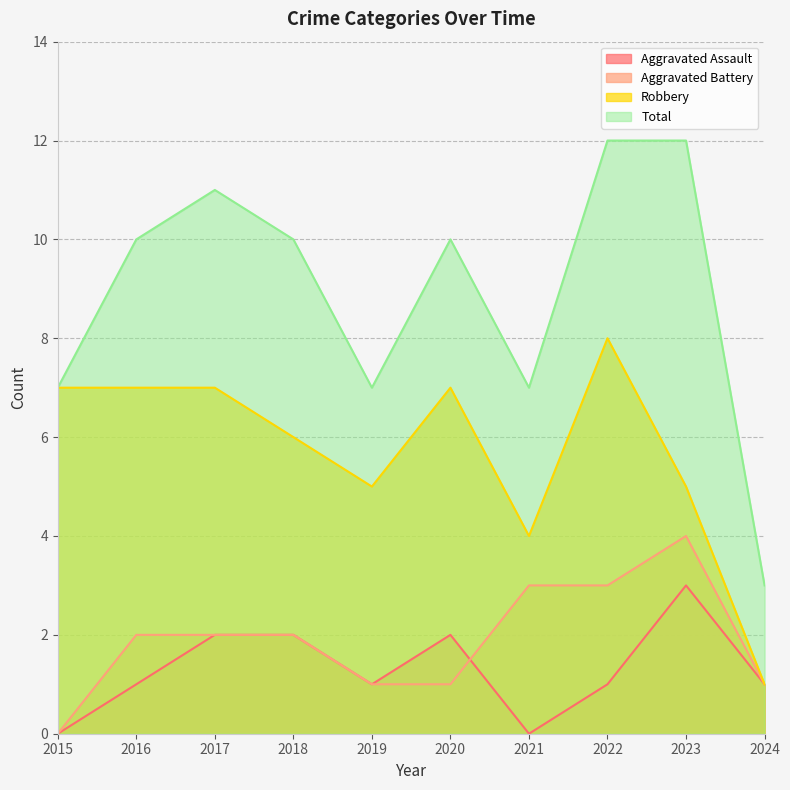

What is the average value of the Aggravated Assault series?

1